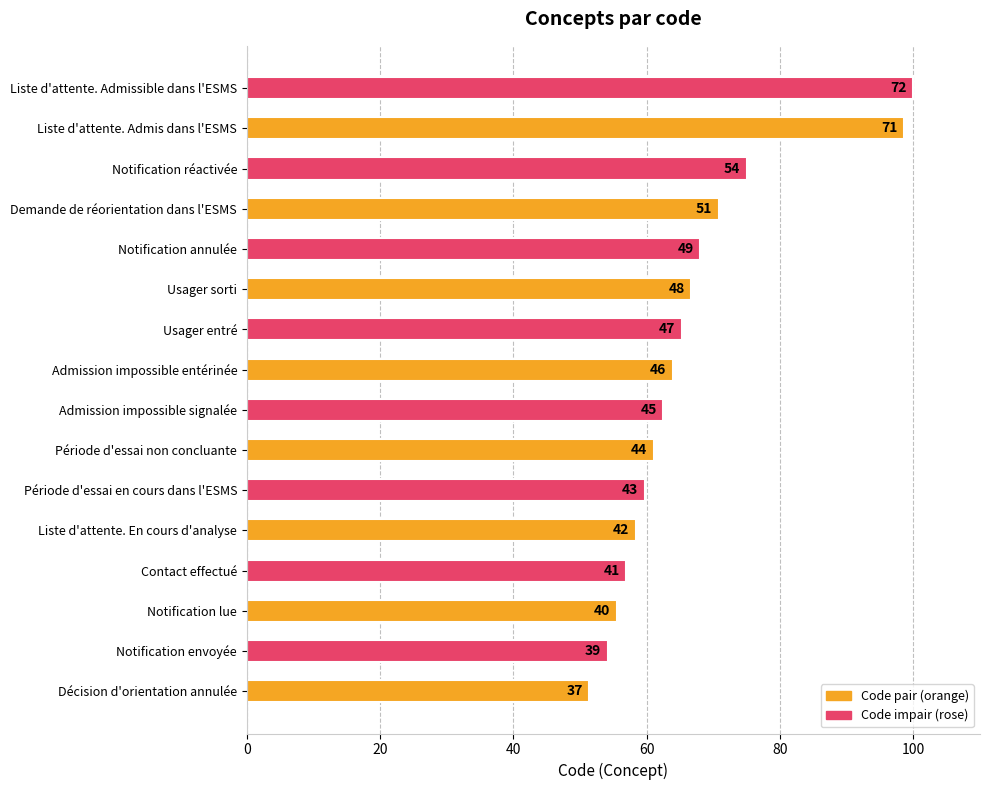

Are the bars horizontal?

Yes